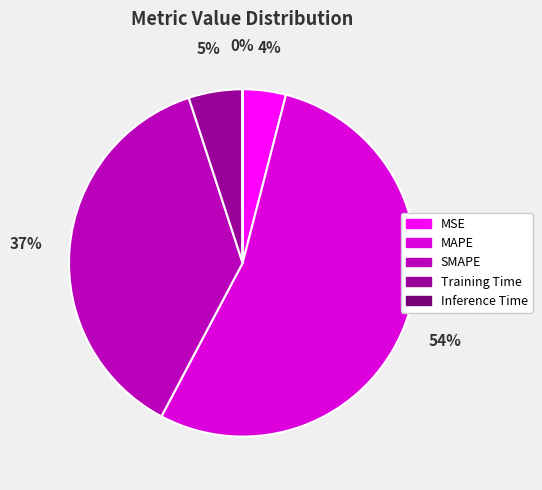

Combined, do MSE and MAPE account for over 50%?

Yes